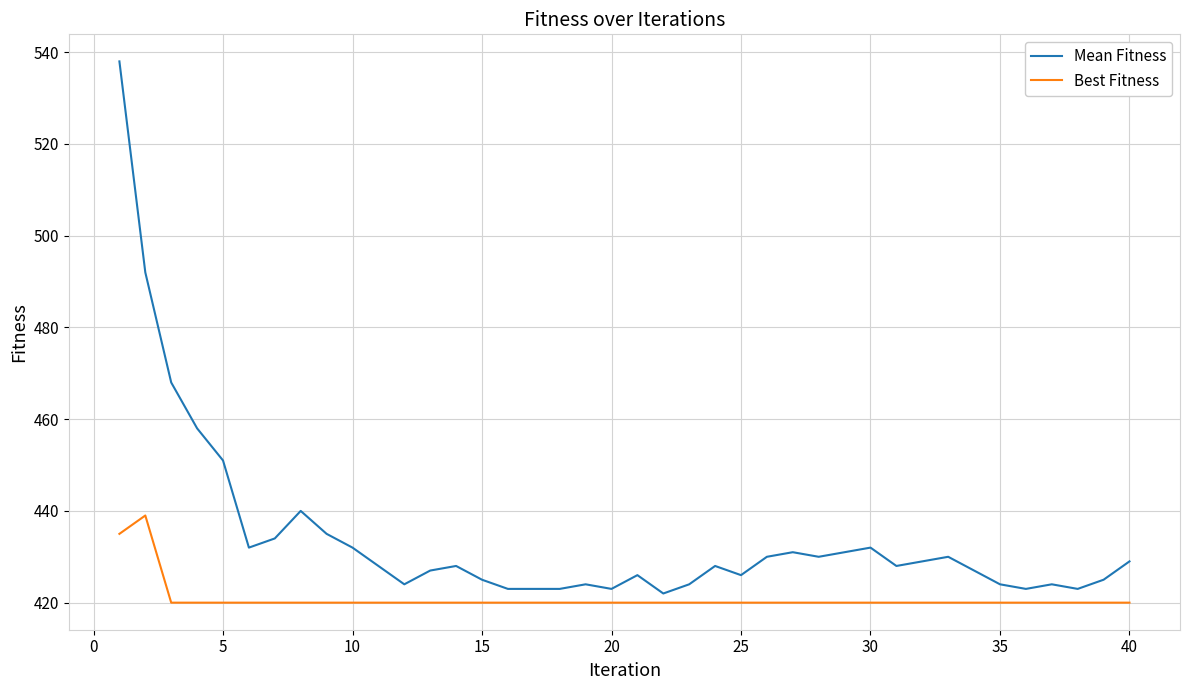

Which series has the widest spread of values?

Mean Fitness